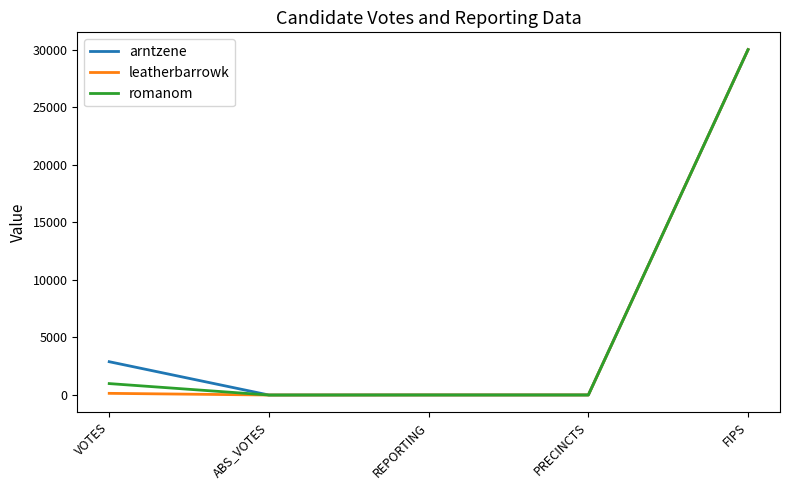

What are all the series names shown in the legend?

arntzene, leatherbarrowk, romanom